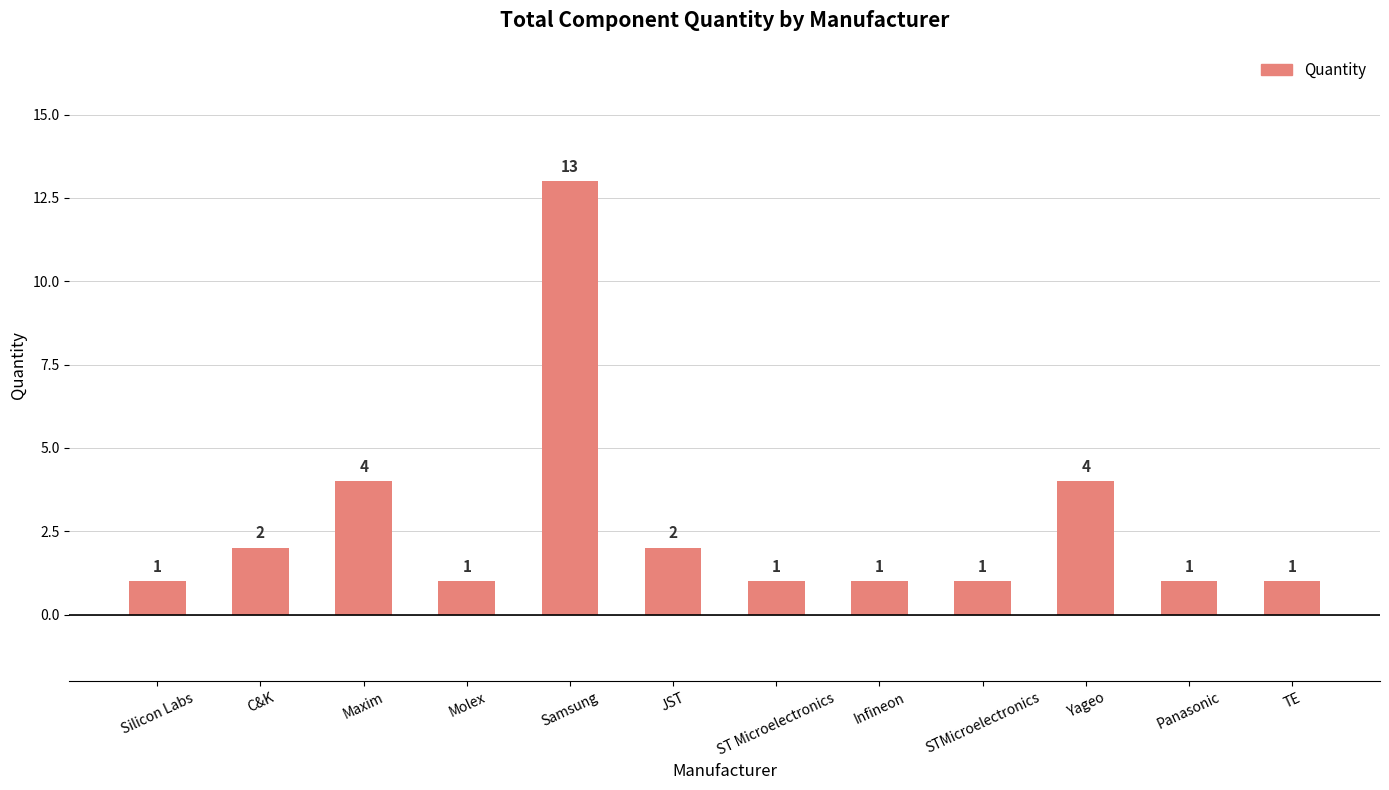

Count the number of data series in this chart.

1